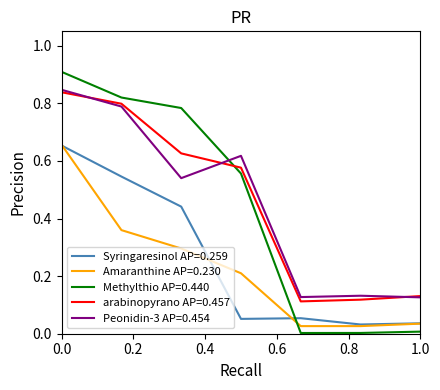

At how many categories does at least one series exceed 0?

7